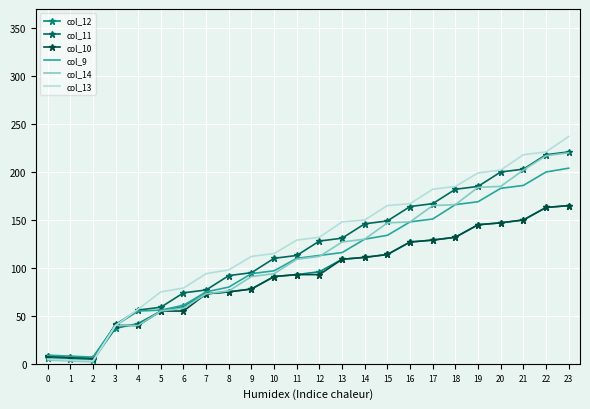

Rank the series by their maximum value, from highest to lowest.

col_13, col_11, col_14, col_9, col_12, col_10